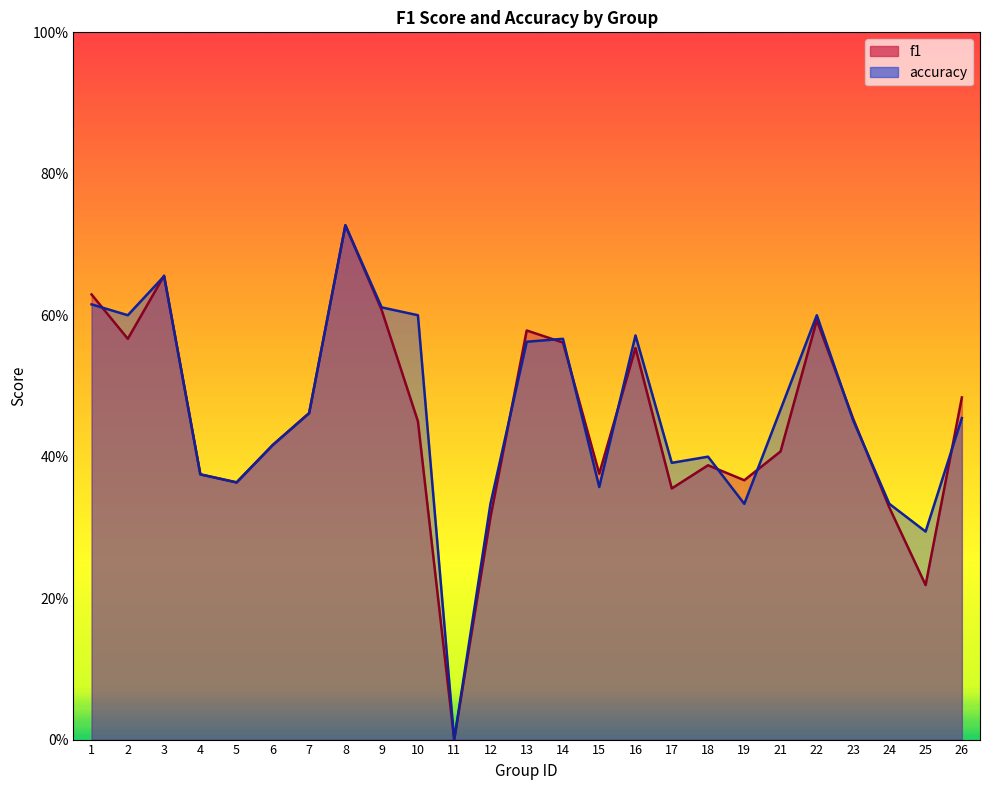

At which category does f1 reach its first local peak?

3